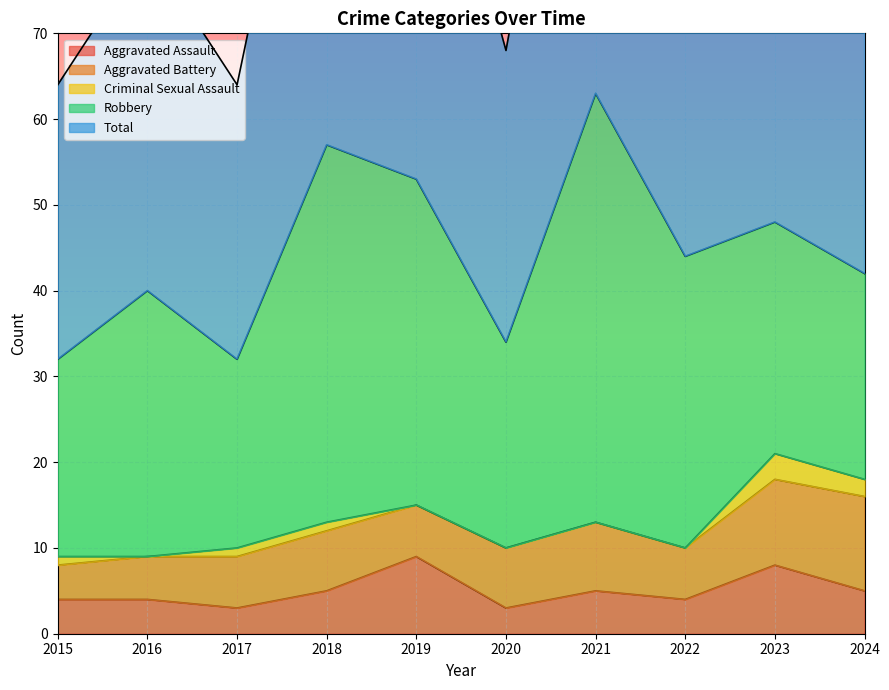

Reading left to right, transcribe all the data shown in this chart.

Aggravated Assault: 2015=4	2016=4	2017=3	2018=5	2019=9	2020=3	2021=5	2022=4	2023=8	2024=5
Aggravated Battery: 2015=4	2016=5	2017=6	2018=7	2019=6	2020=7	2021=8	2022=6	2023=10	2024=11
Criminal Sexual Assault: 2015=1	2016=0	2017=1	2018=1	2019=0	2020=0	2021=0	2022=0	2023=3	2024=2
Robbery: 2015=23	2016=31	2017=22	2018=44	2019=38	2020=24	2021=50	2022=34	2023=27	2024=24
Total: 2015=32	2016=40	2017=32	2018=57	2019=53	2020=34	2021=63	2022=44	2023=48	2024=43